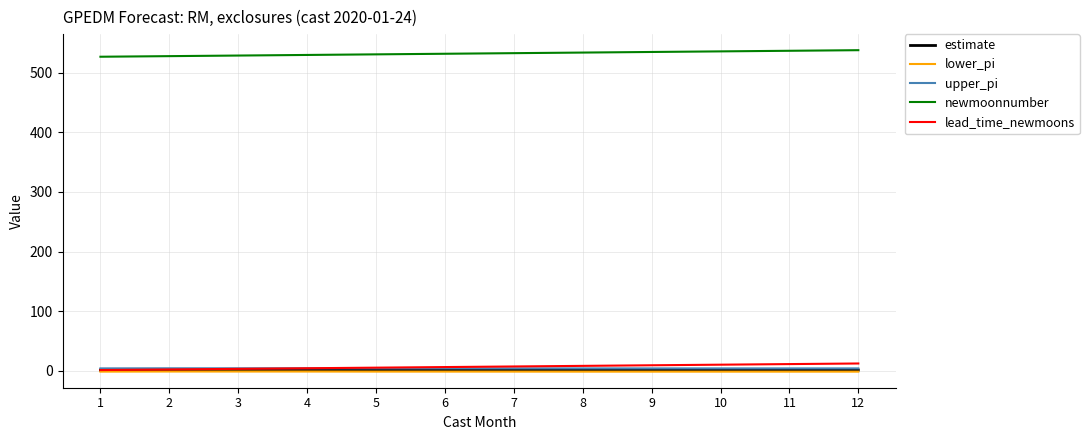

Is this an area chart (filled region under the line)?

No